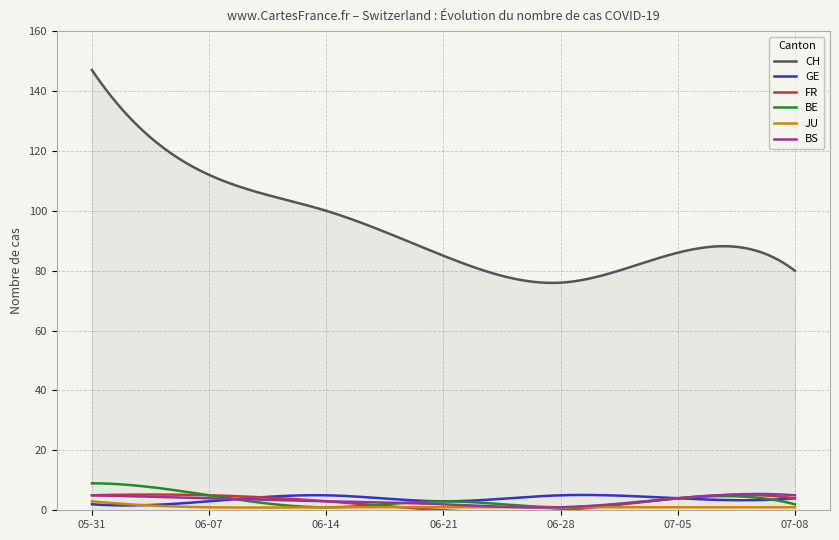

Which series has the largest total across all categories?

CH